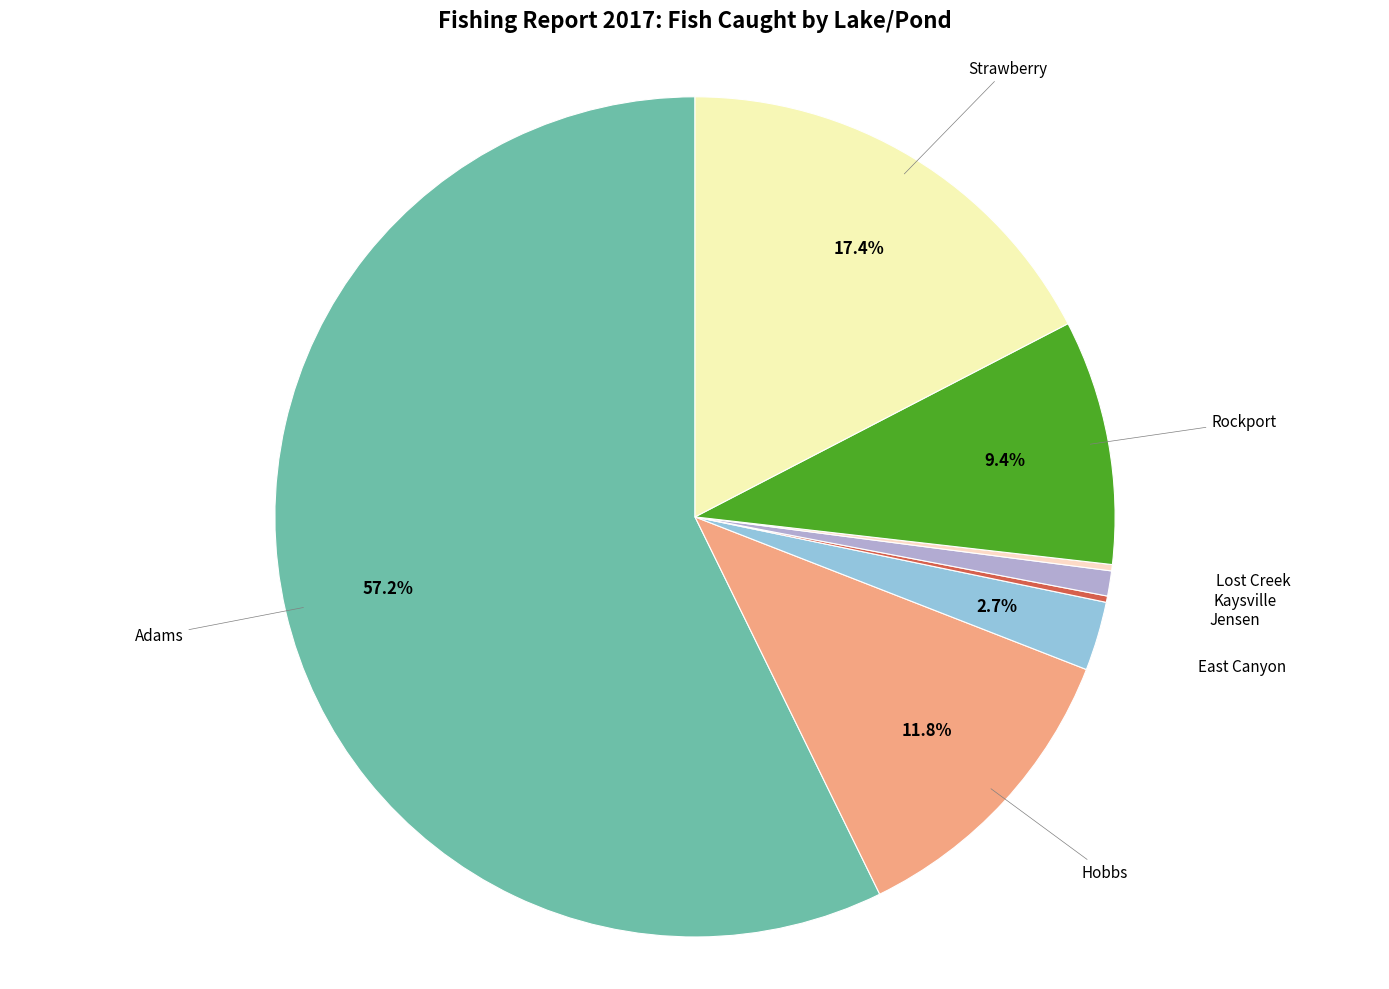

Is Adams the majority of the pie?

Yes